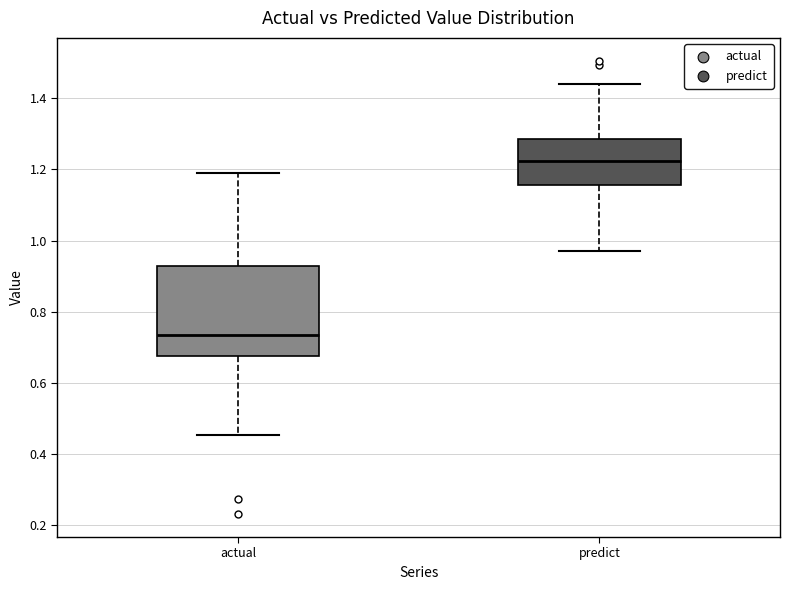

Where is the lower edge of the box for predict on the y-axis? The values are not printed on the chart, so give them approximately, as read against the axis.

1.16